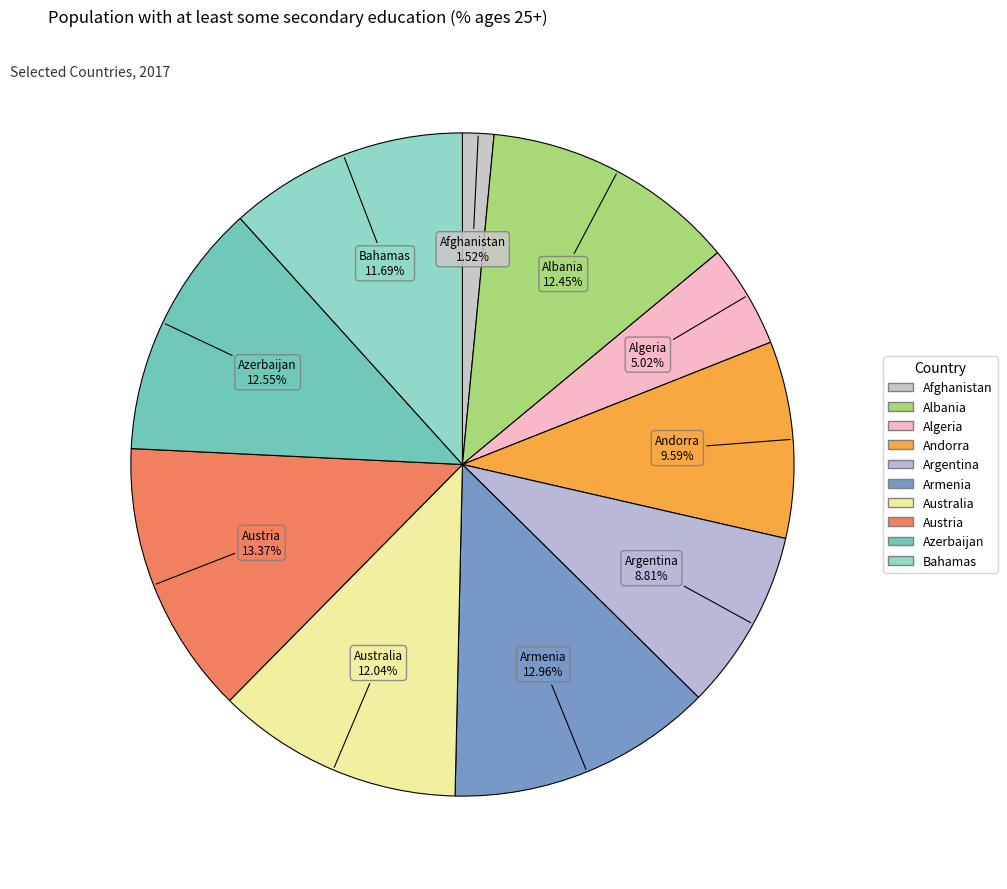

What is the smallest slice in the pie chart?

Afghanistan